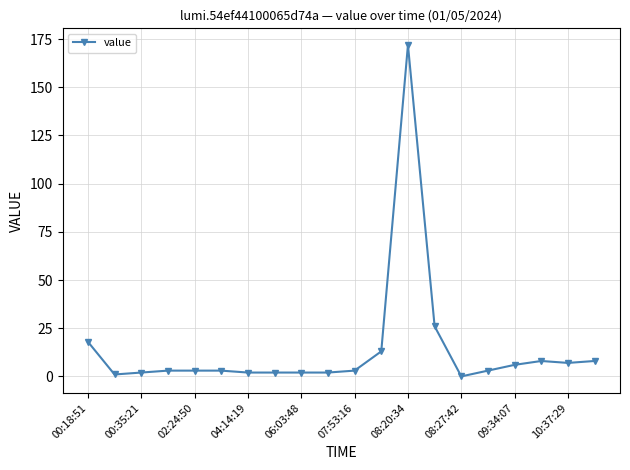

What is the sum of all values?

284